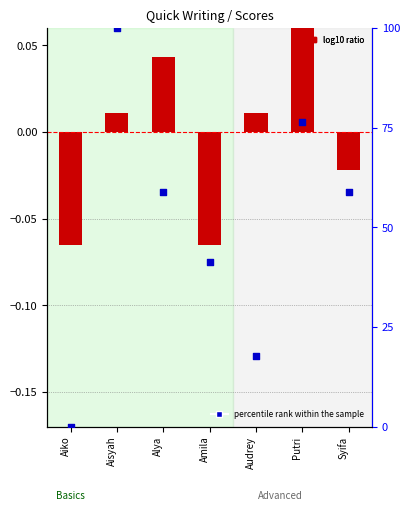

Which series contains the highest Y value?

percentile rank within the sample